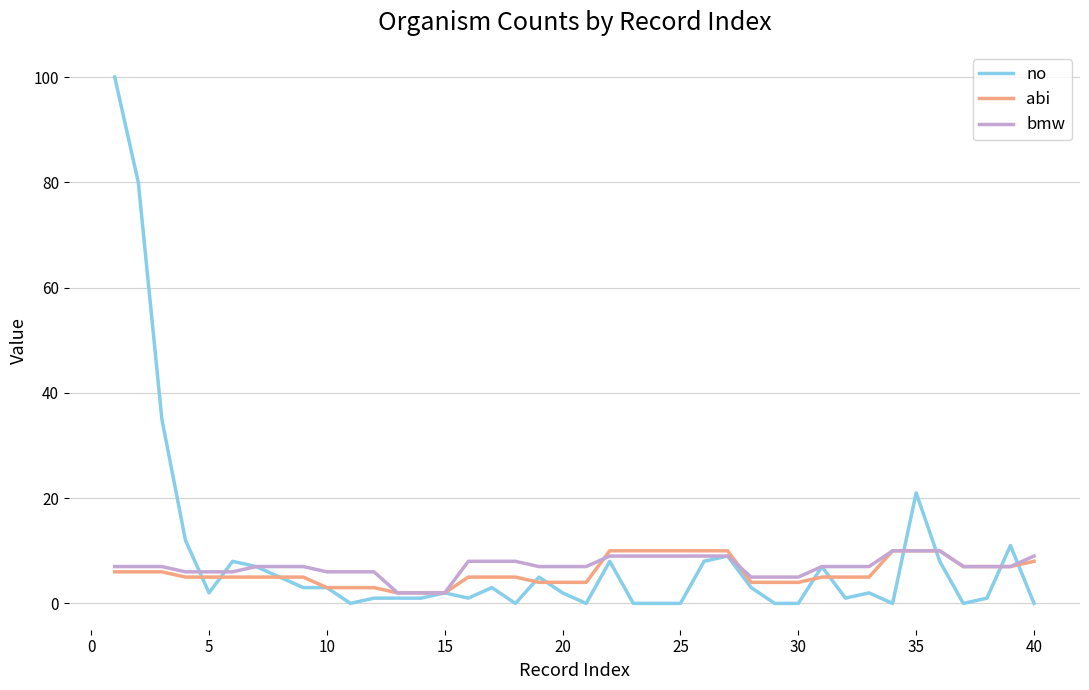

Which series has the largest range (max minus min)?

no